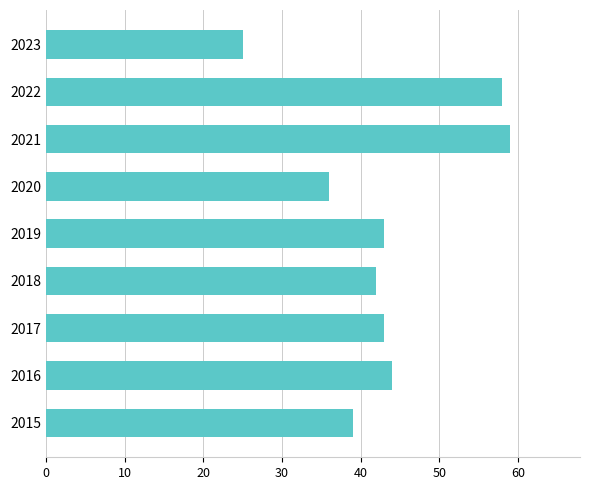

Reading top to bottom, list all the values displayed in this chart.

25	58	59	36	43	42	43	44	39